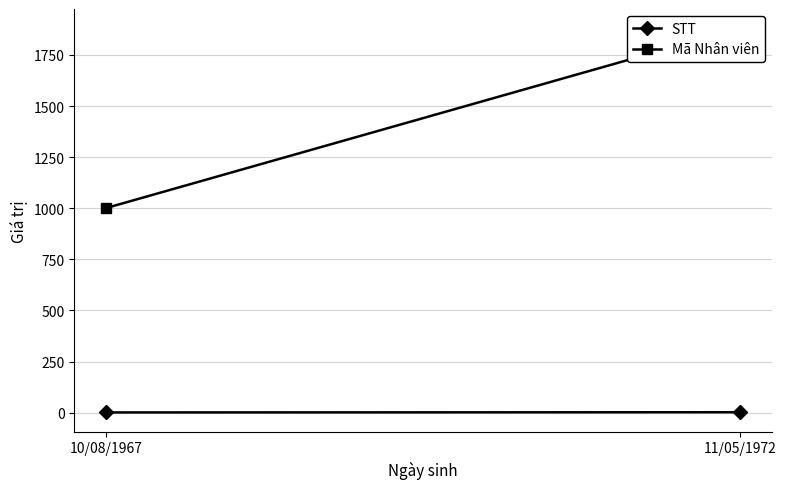

Reading right to left, list all the values displayed in this chart.

STT: 2	1
Mã Nhân viên: 1881	1001